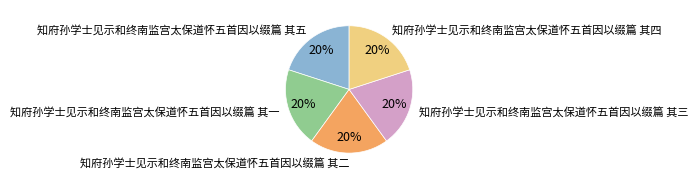

To the nearest percent, what portion does 知府孙学士见示和终南监宫太保道怀五首因以缀篇 其二 represent?

20%